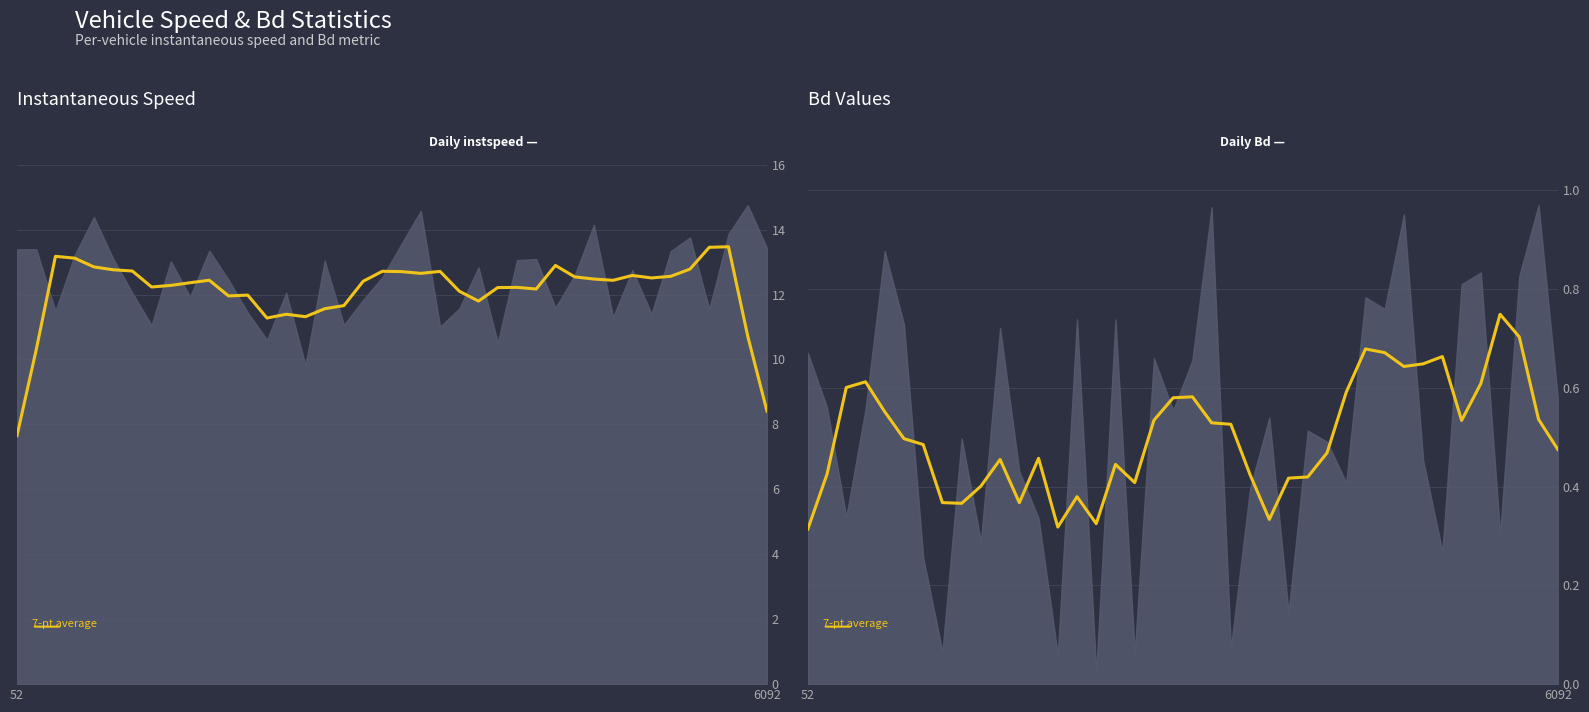

How many data points in instspeed (avg) are above 12?

28